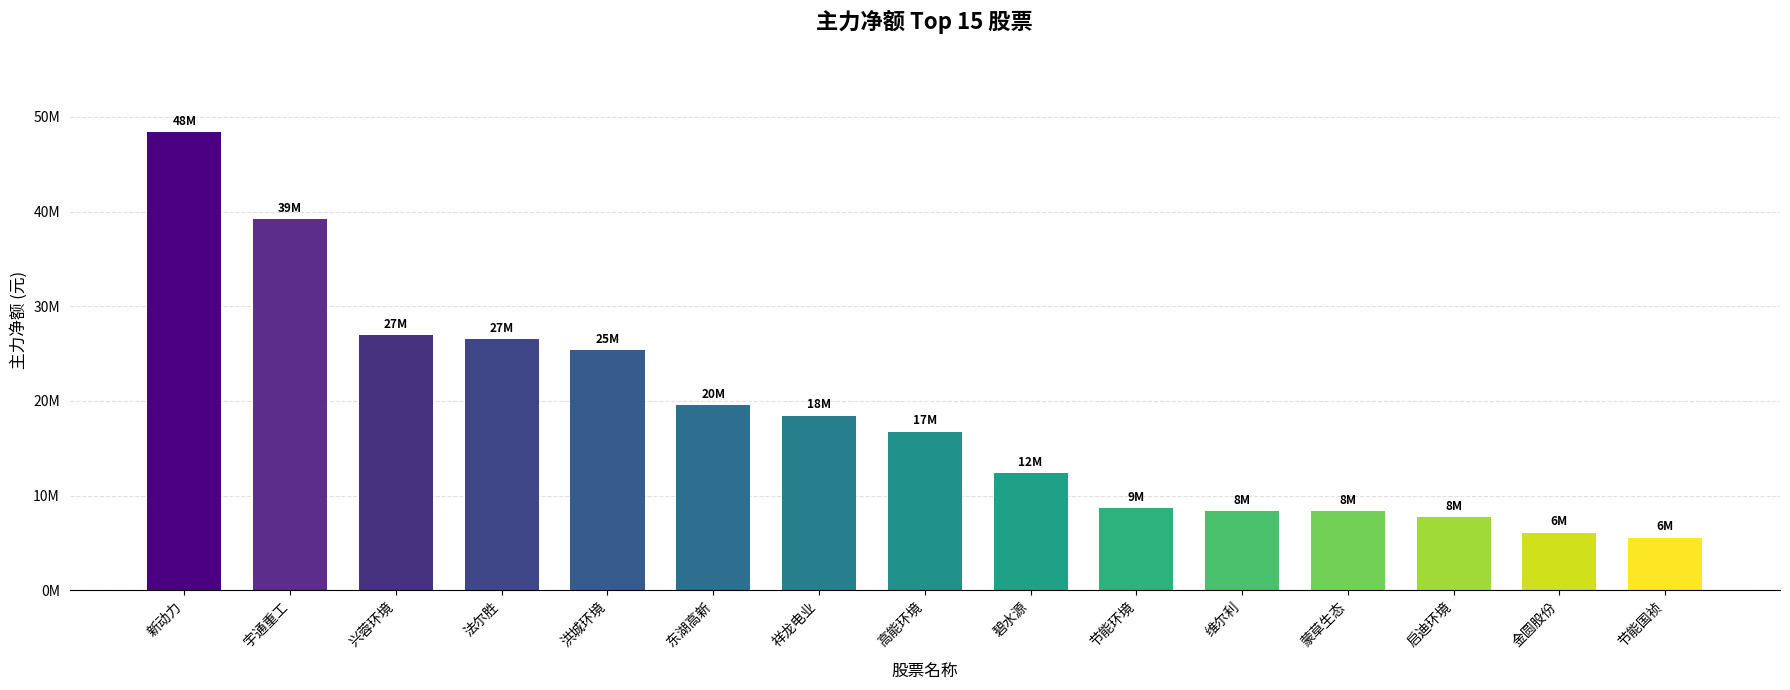

Does the chart contain any negative values?

No